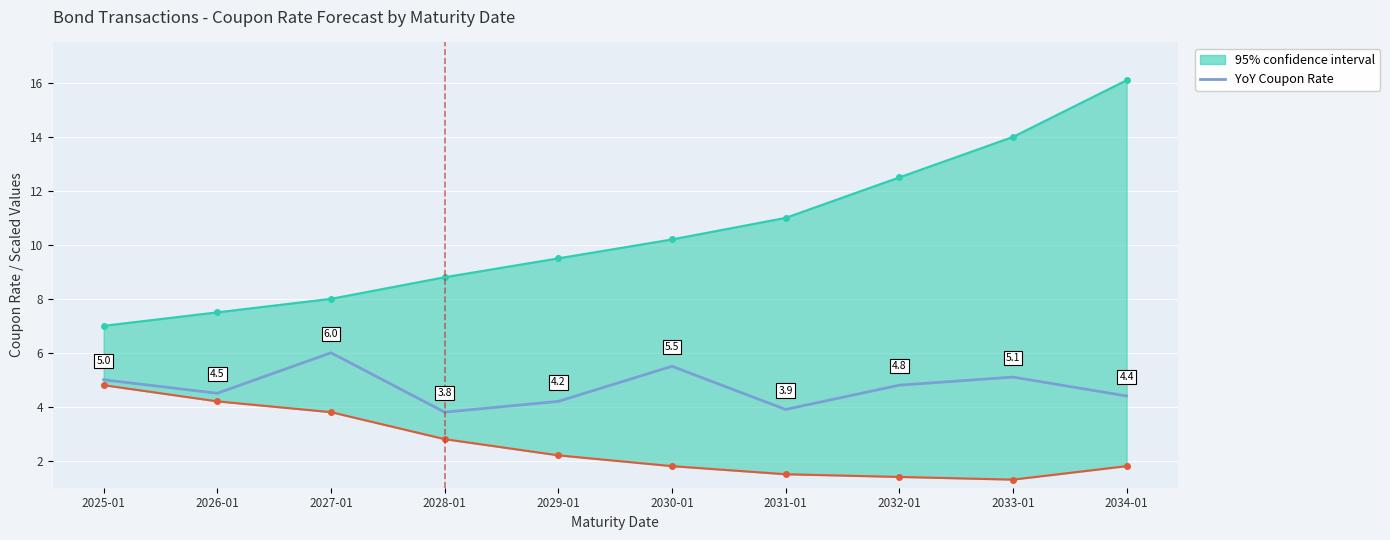

What is the difference between the second highest and minimum values?

1.7